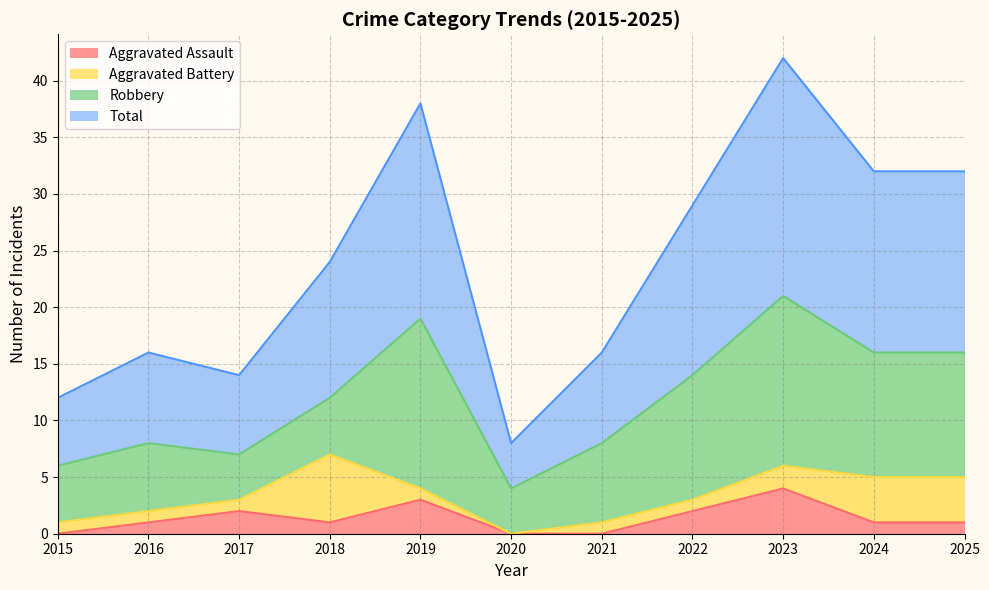

How many values in the Total series are below 24?

5